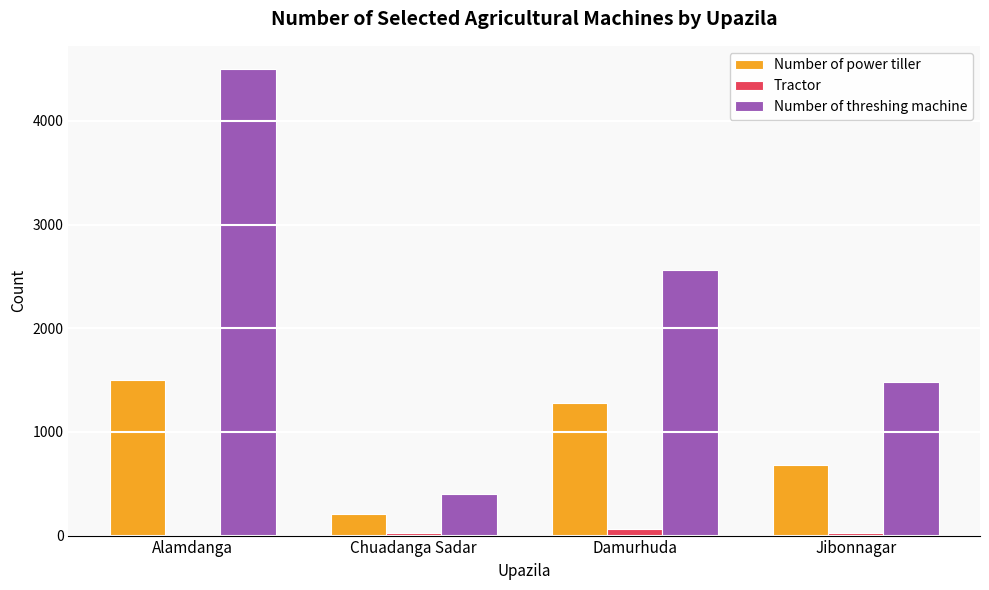

What value does the Tractor series have at Jibonnagar, to the nearest 10?

20